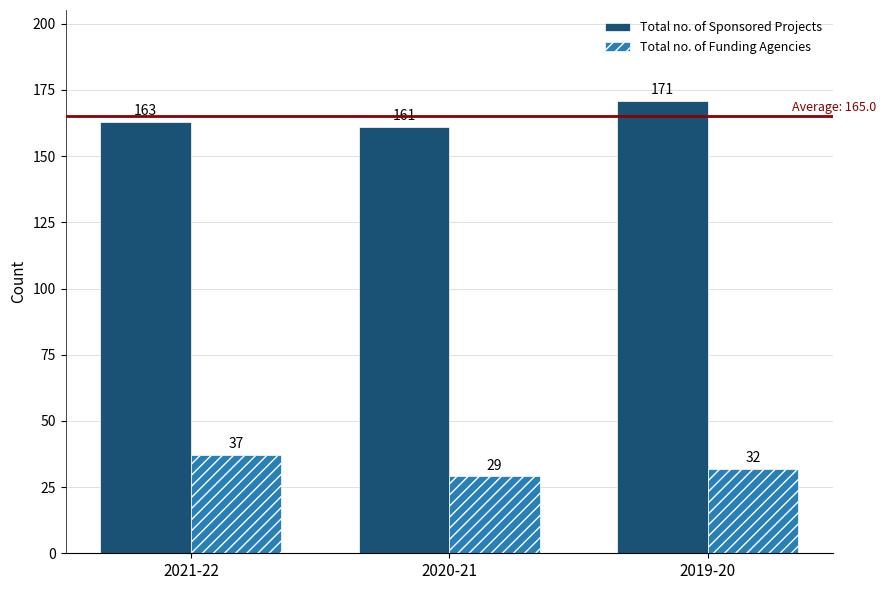

At which label is Total no. of Sponsored Projects closest to 166?

2021-22